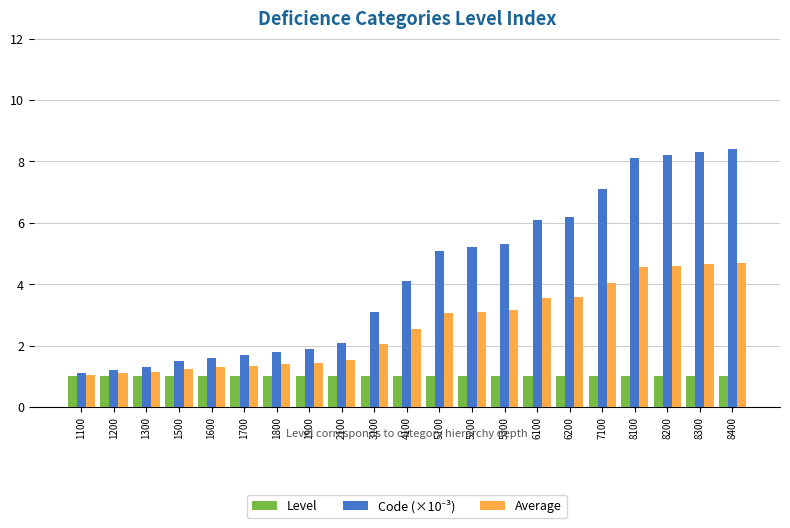

What is the spread (max minus min) of values at 1900?

0.9